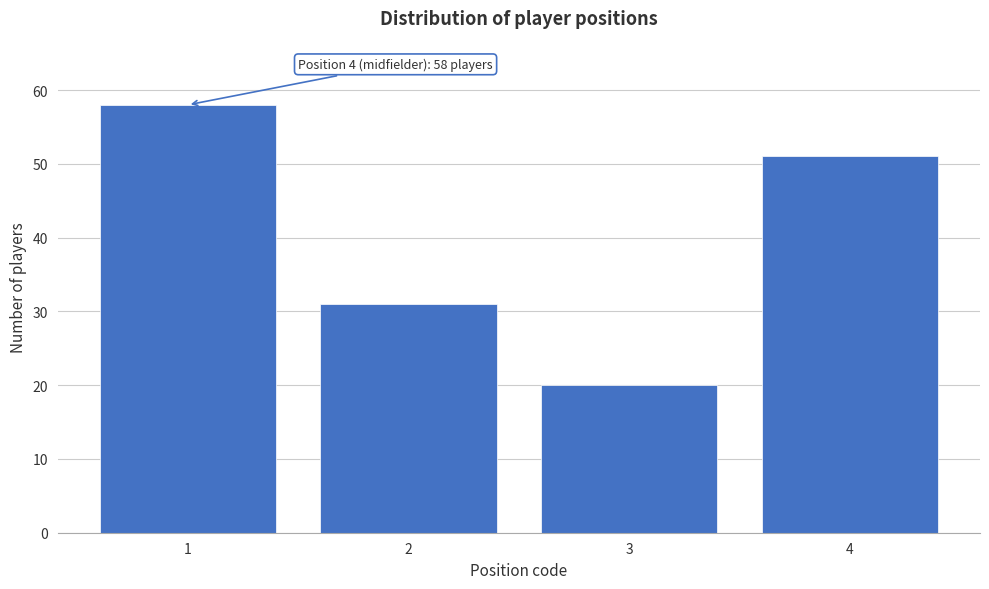

Reading left to right, what are all the values shown in this chart?

58	31	20	51